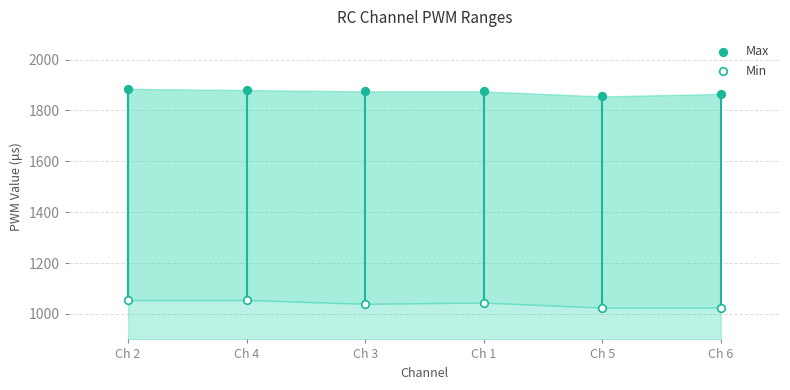

Across all data points, what is the range of Y values (max minus min)?

860